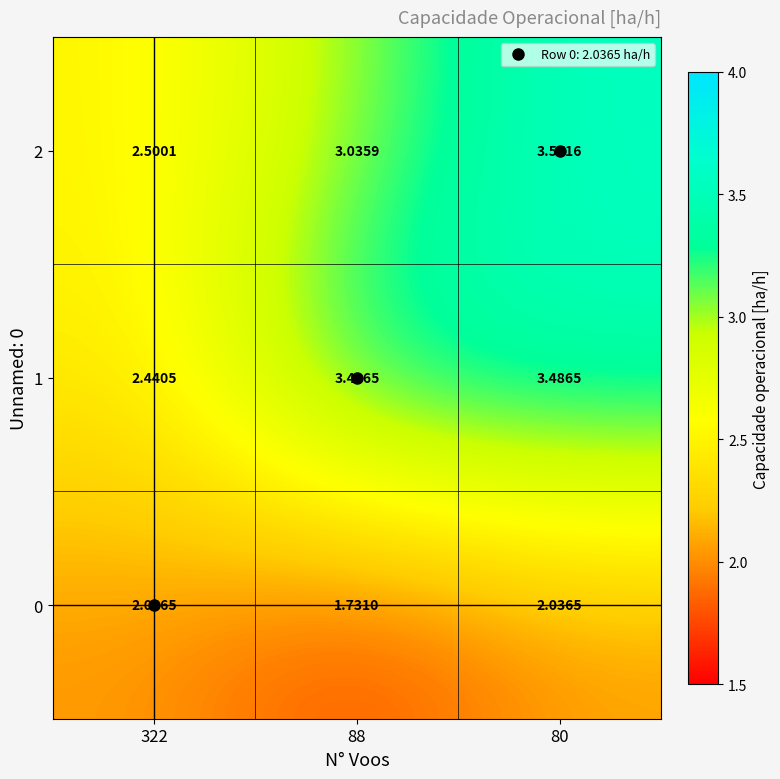

At which category does the chart reach its peak across all series?

80